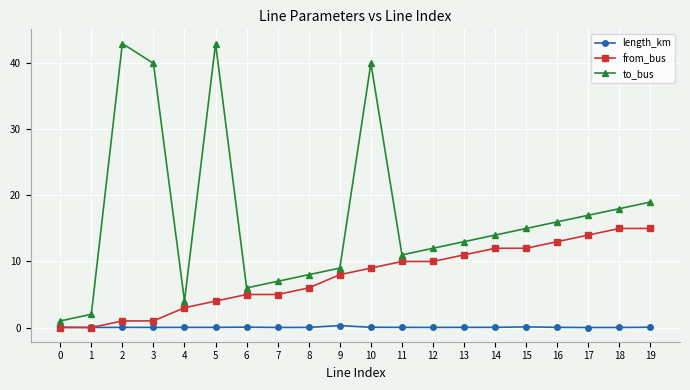

What is the highest value of the from_bus series?

15.0